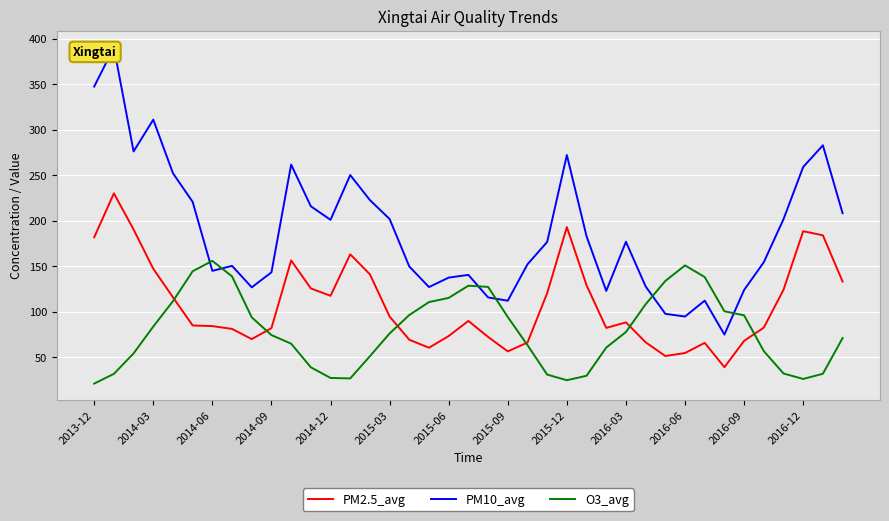

Read the PM2.5_avg value at 2015-12.

192.8